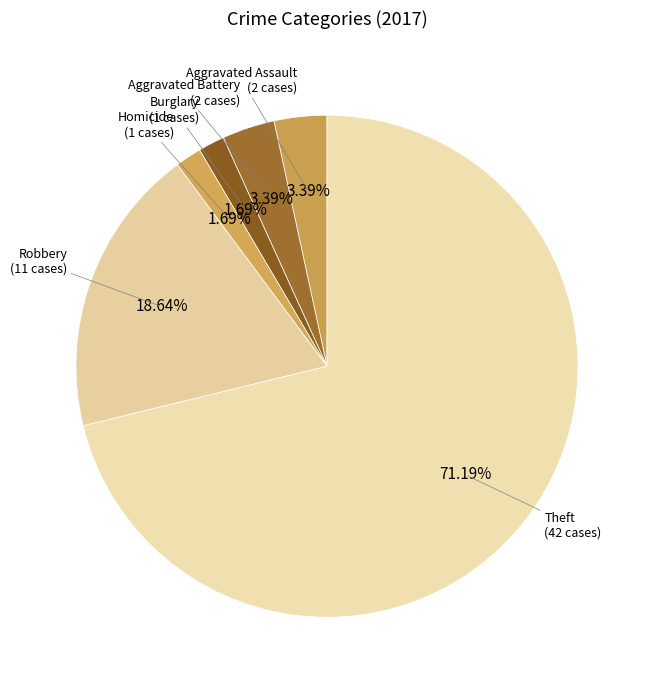

How many segments does this pie chart have?

6